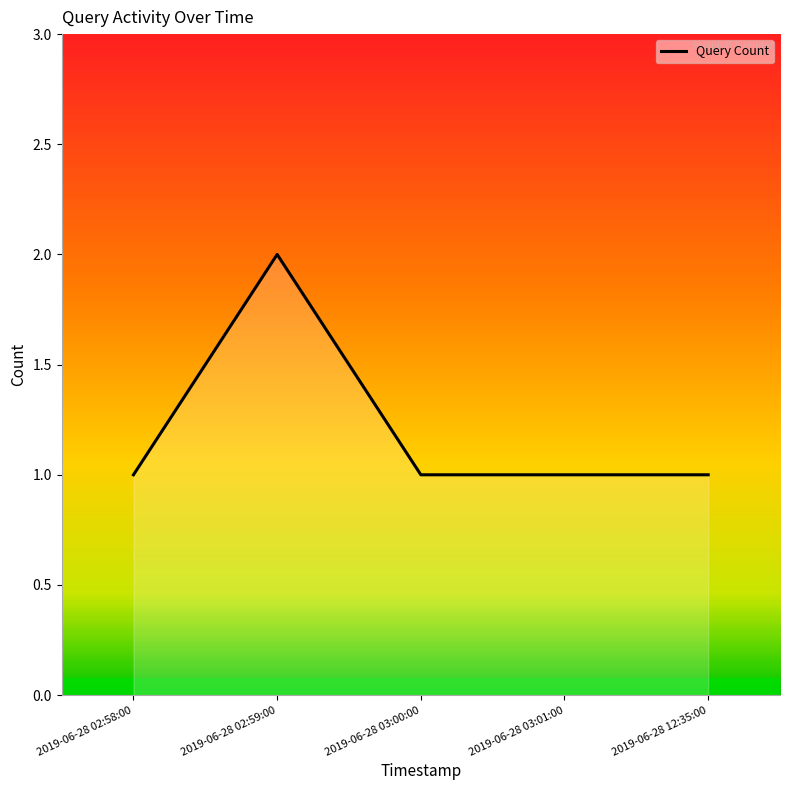

How many lines are shown in the chart?

1